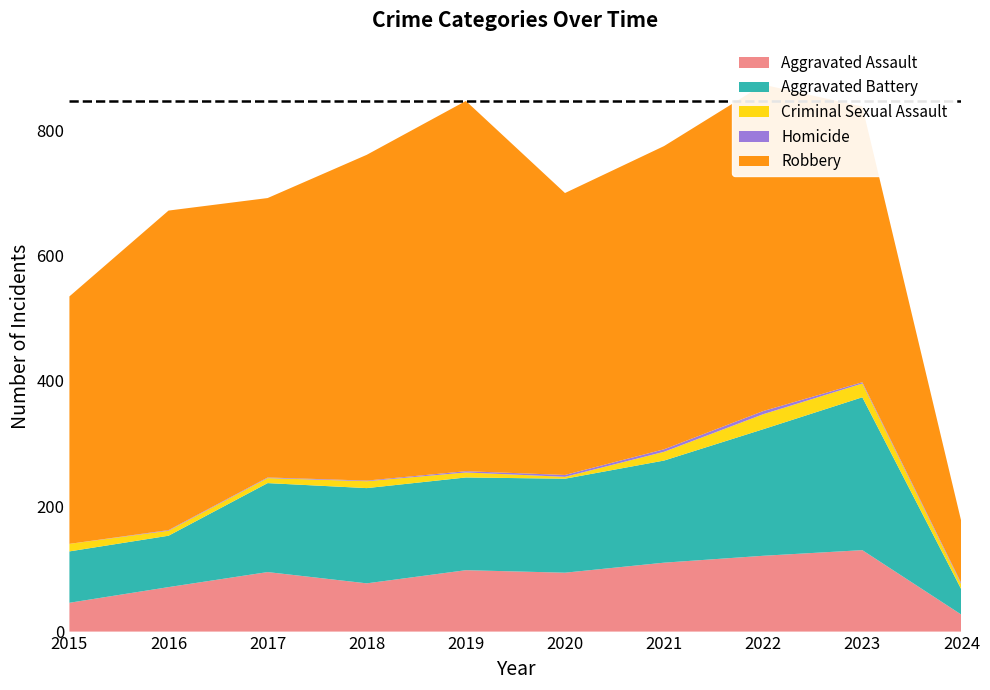

Reading right to left, what are all the values shown in this chart?

Aggravated Assault: 27	130	121	110	94	98	77	95	71	46
Aggravated Battery: 40	244	202	163	150	148	152	142	82	82
Criminal Sexual Assault: 8	22	24	14	3	8	11	8	8	12
Homicide: 2	2	5	4	3	2	1	1	1	0
Robbery: 98	440	521	484	450	591	520	446	510	395